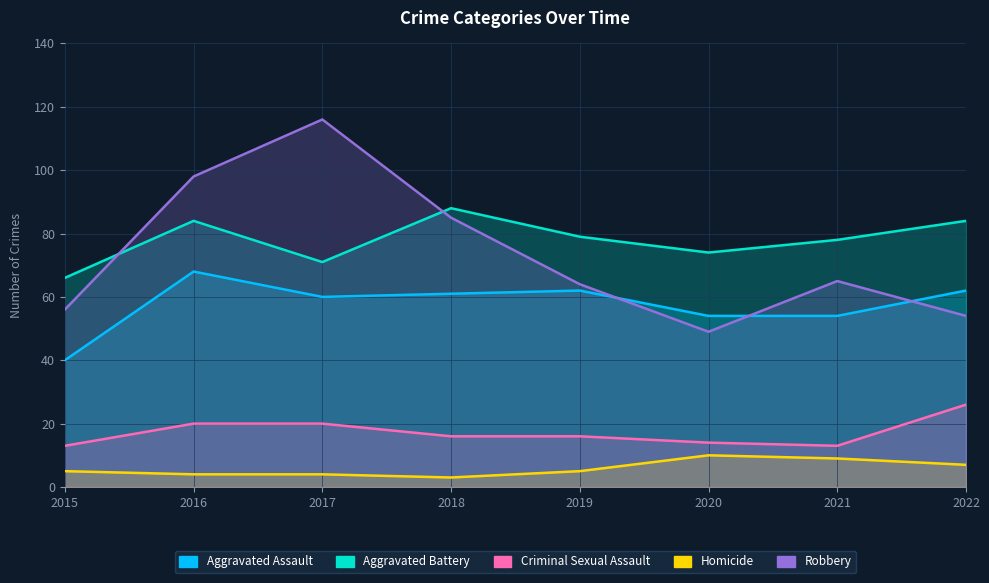

True or false: Robbery and Criminal Sexual Assault cross at least once.

False